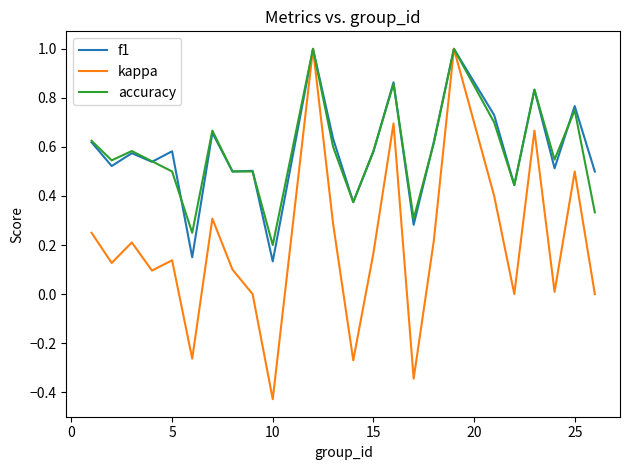

Which series has the widest spread of values?

kappa